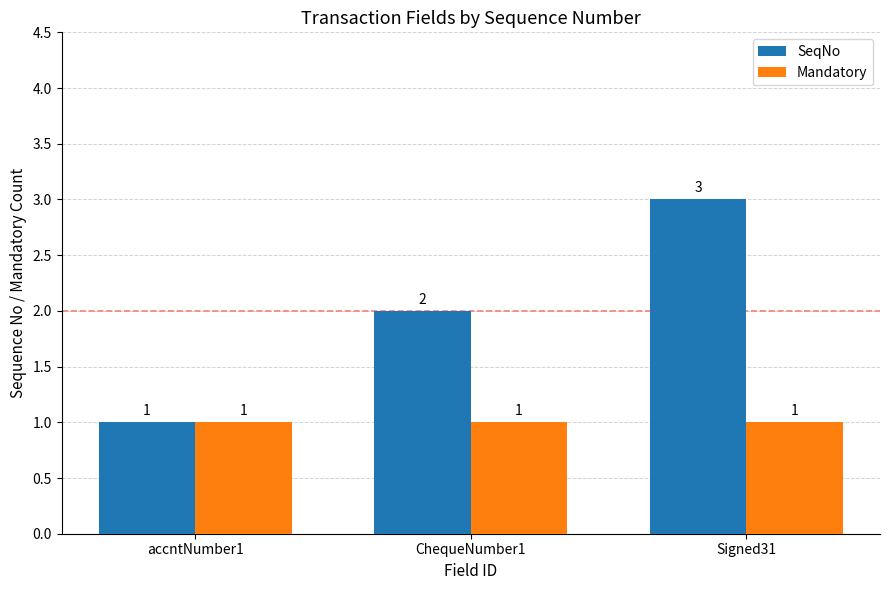

Which series has the largest total across all categories?

SeqNo